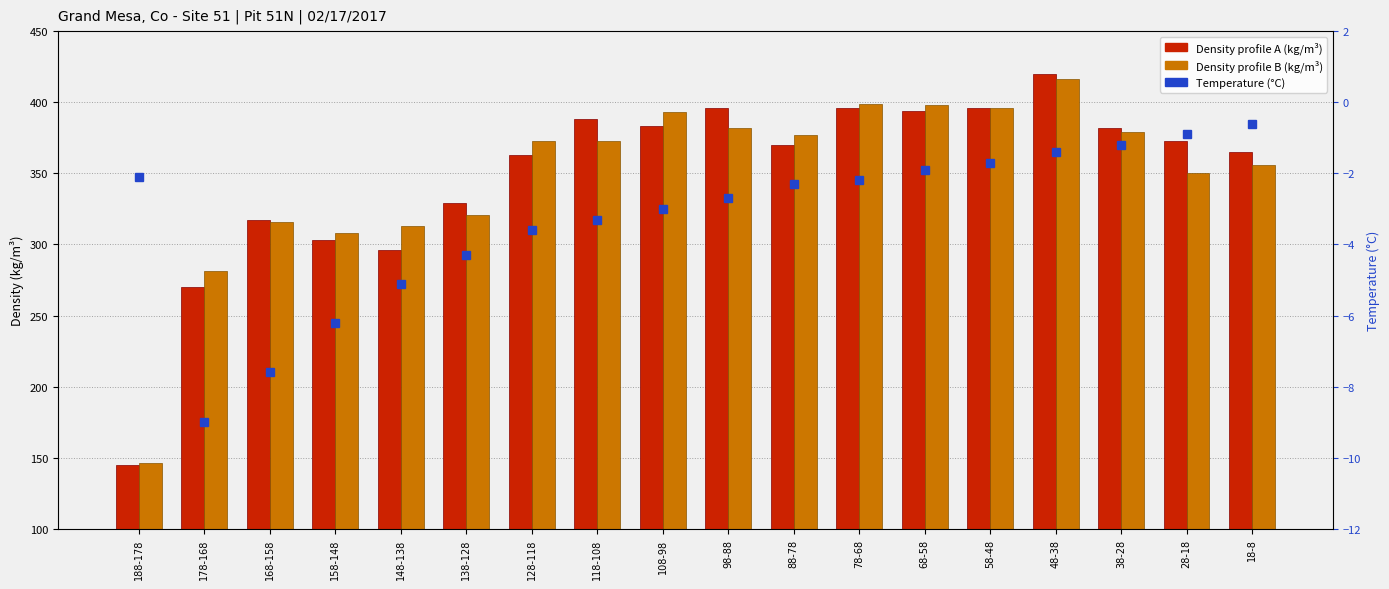

Which series has the largest range (max minus min)?

Density profile A